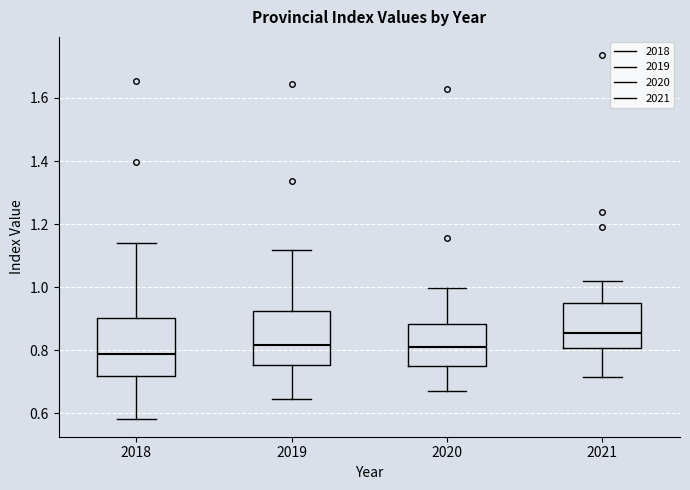

Reading left to right, read every box against the y-axis: the position of its median line, the range the box covers, and the ends of its whiskers. The values are not printed on the chart, so give them approximately, as read against the axis.

2018: median 0.78, box 0.72 to 0.90, whiskers 0.58 to 1.14
2019: median 0.82, box 0.76 to 0.92, whiskers 0.64 to 1.12
2020: median 0.82, box 0.74 to 0.88, whiskers 0.68 to 1.00
2021: median 0.86, box 0.80 to 0.96, whiskers 0.72 to 1.02